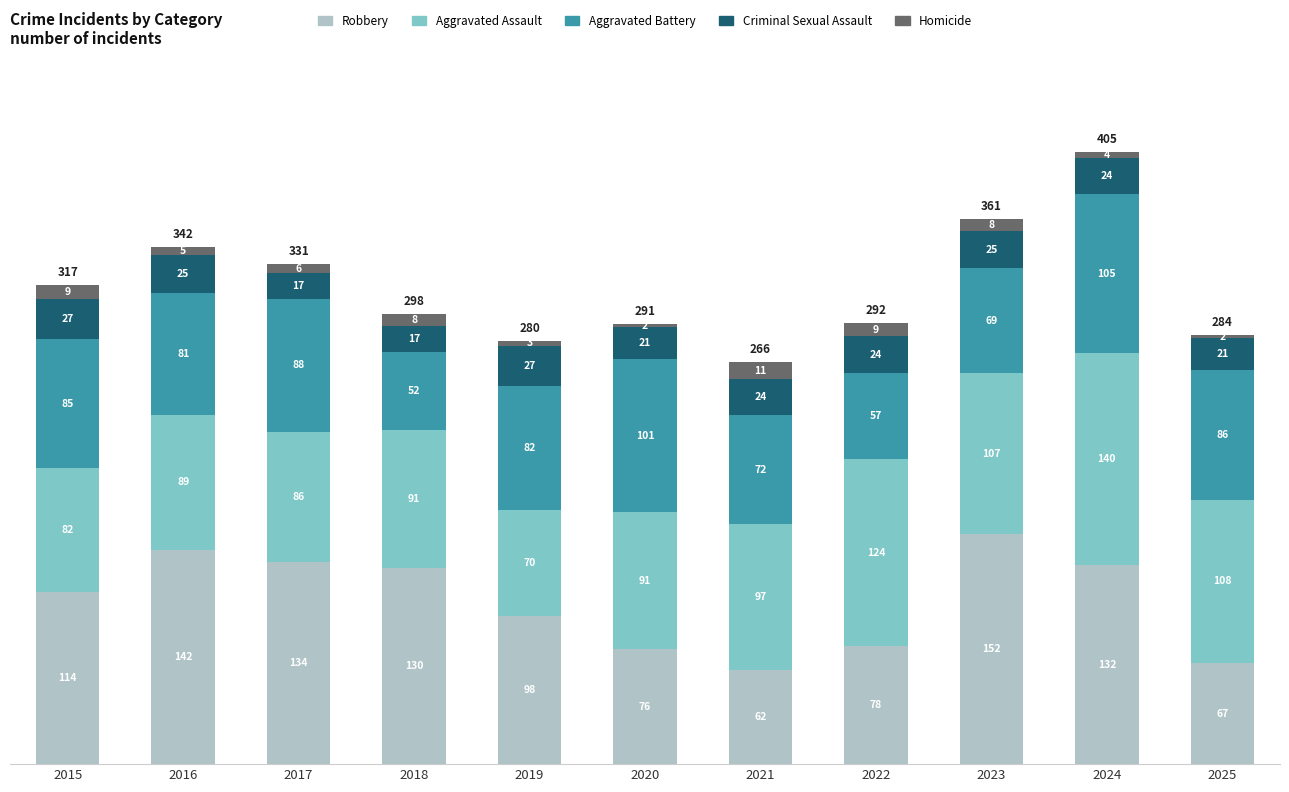

At which label is Robbery closest to 107?

2015